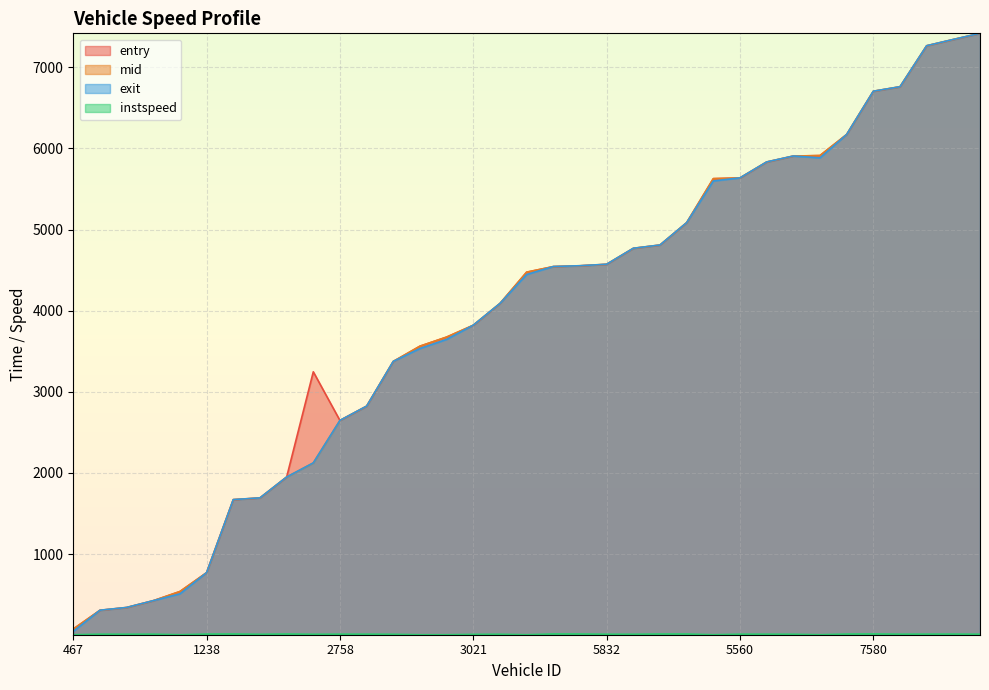

Rank the series at 5811 from lowest to highest value.

instspeed, entry, mid, exit